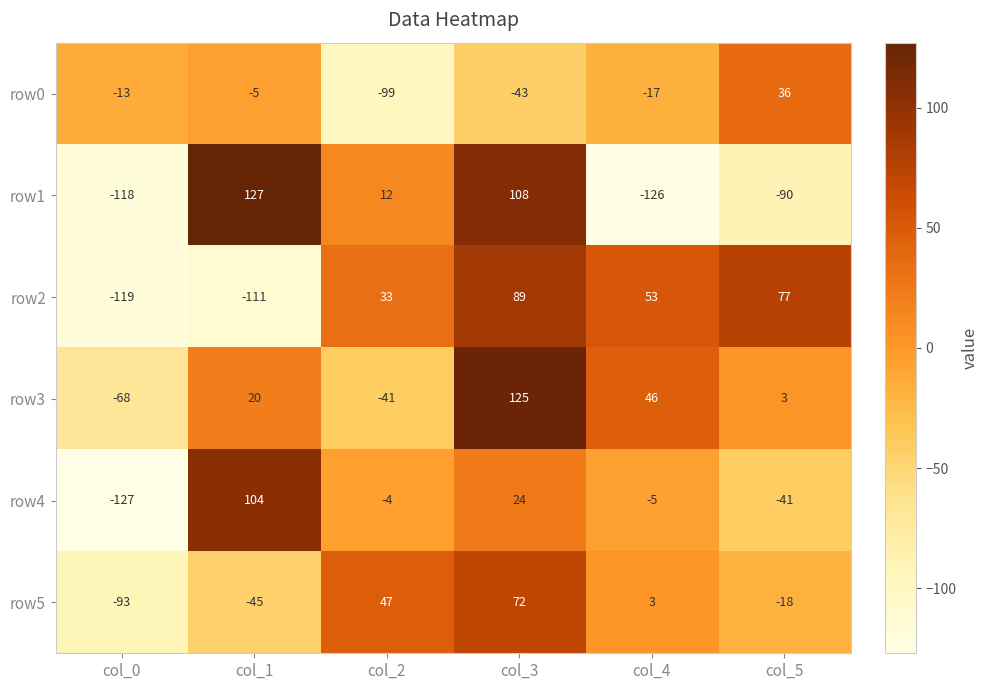

Which series has the largest range (max minus min)?

row1